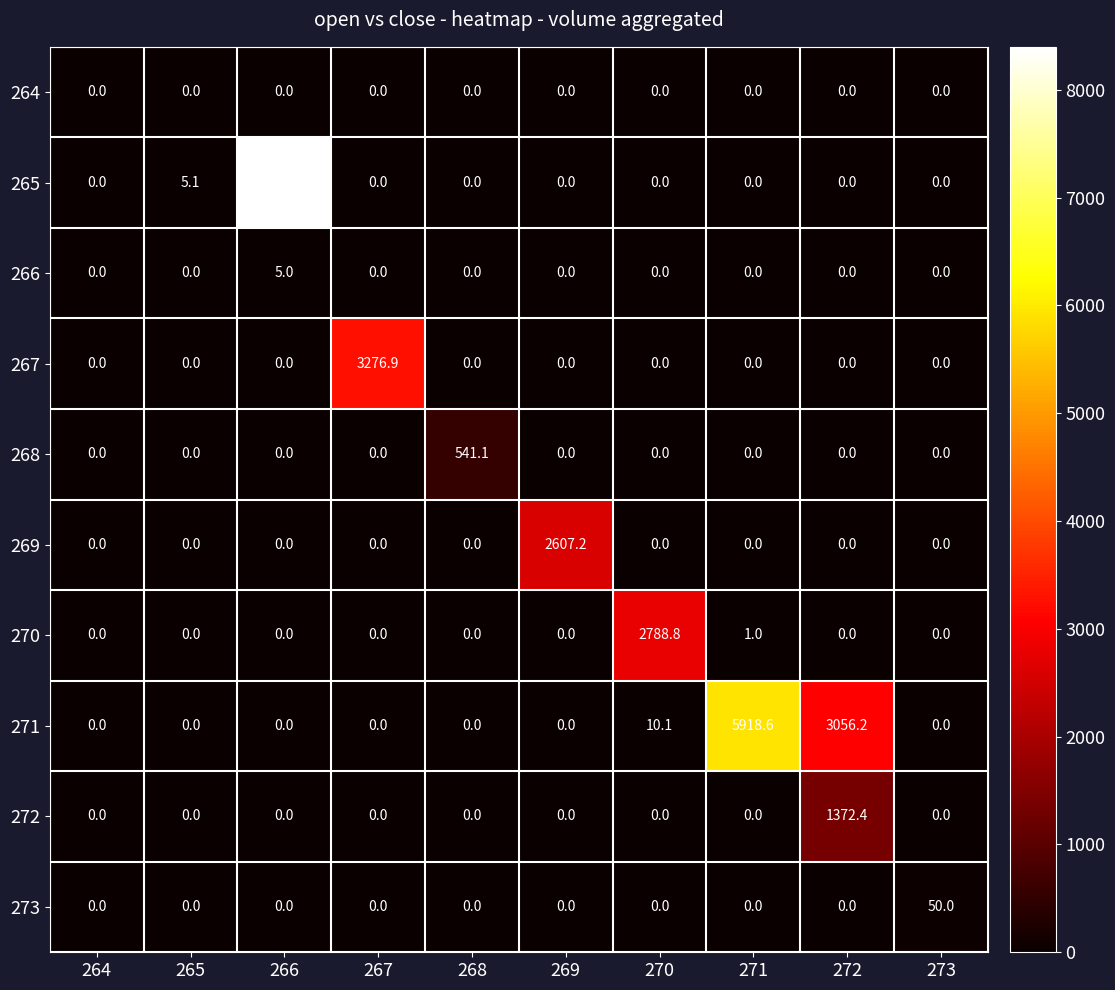

True or false: 273 has a value of -25.2 at 268.

False